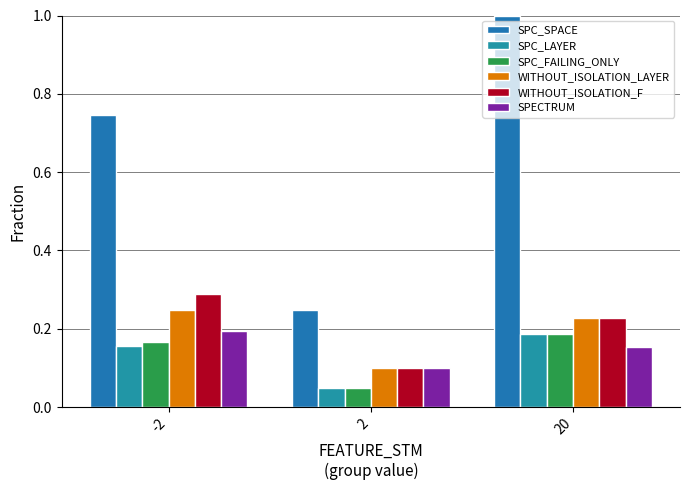

What is the spread (max minus min) of values at 20?

0.8